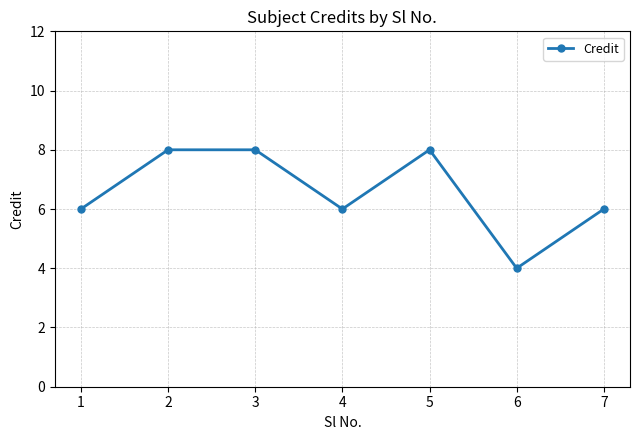

Approximately how many times larger is the value at 2 compared to 6?

2.0